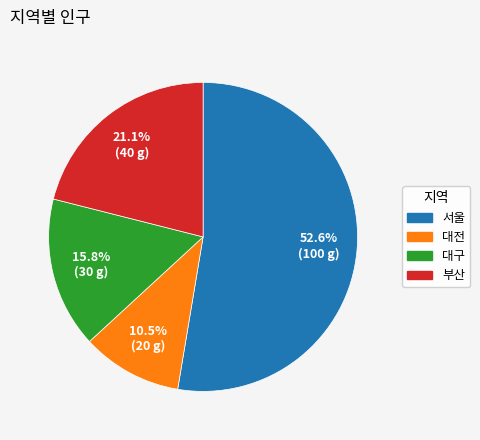

How many segments does this pie chart have?

4